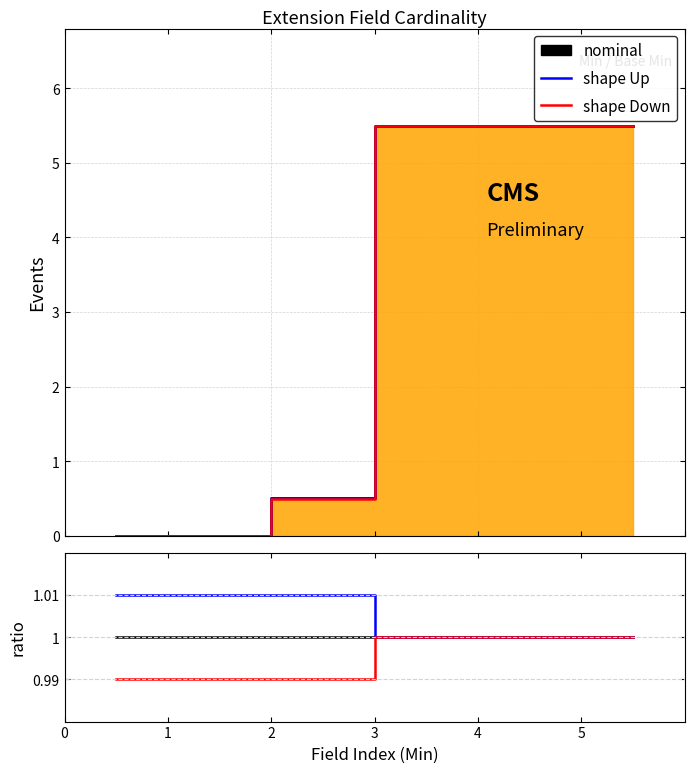

Does the chart display data point markers on the line(s)?

No